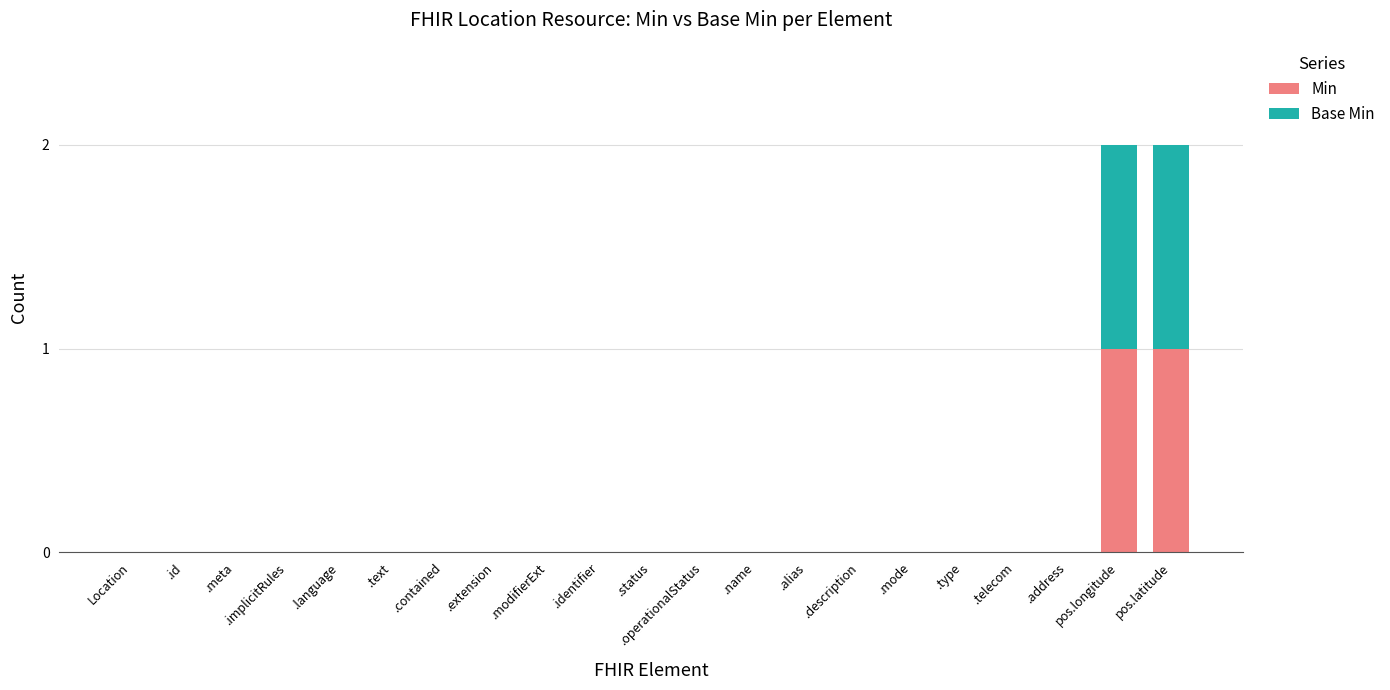

Is it true that Min equals 1 at .identifier?

False